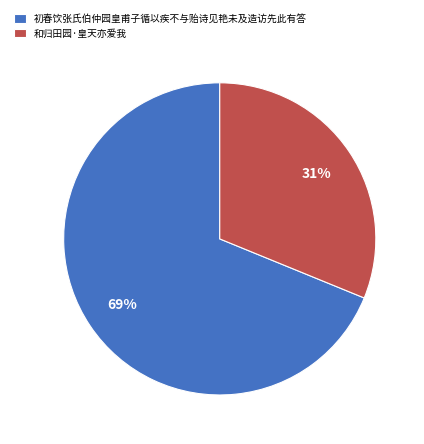

What percentage is the 和归田园·皇天亦爱我 slice, to the nearest percent?

31%